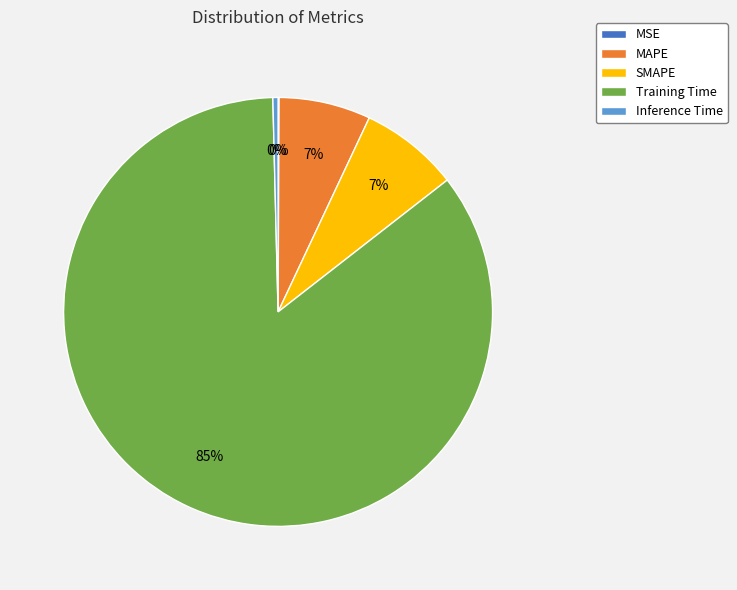

Which has a higher value, Training Time or MAPE?

Training Time